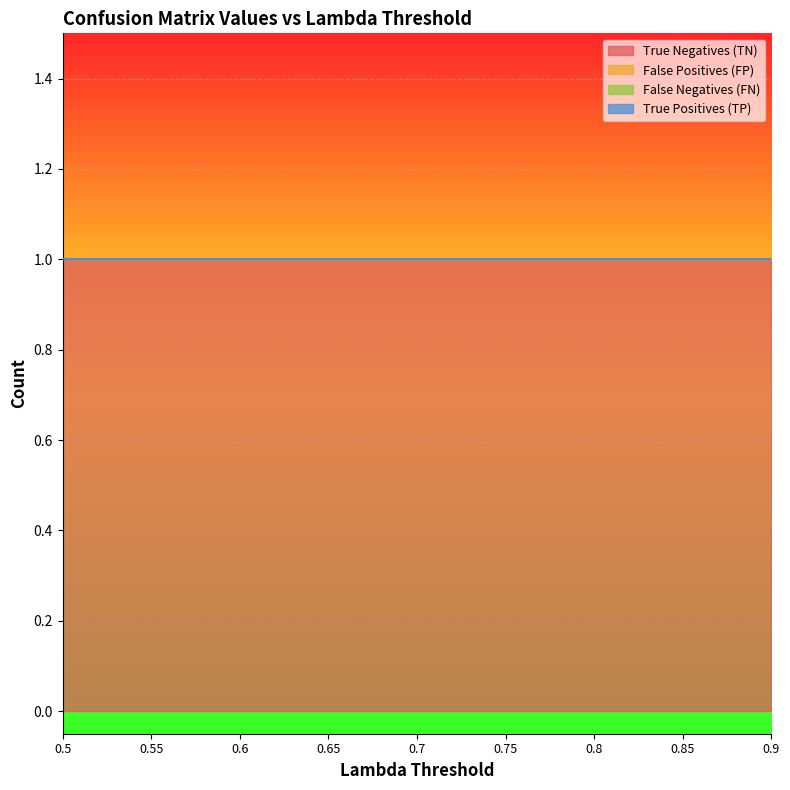

What is the sum of all True Negatives (TN) values?

9